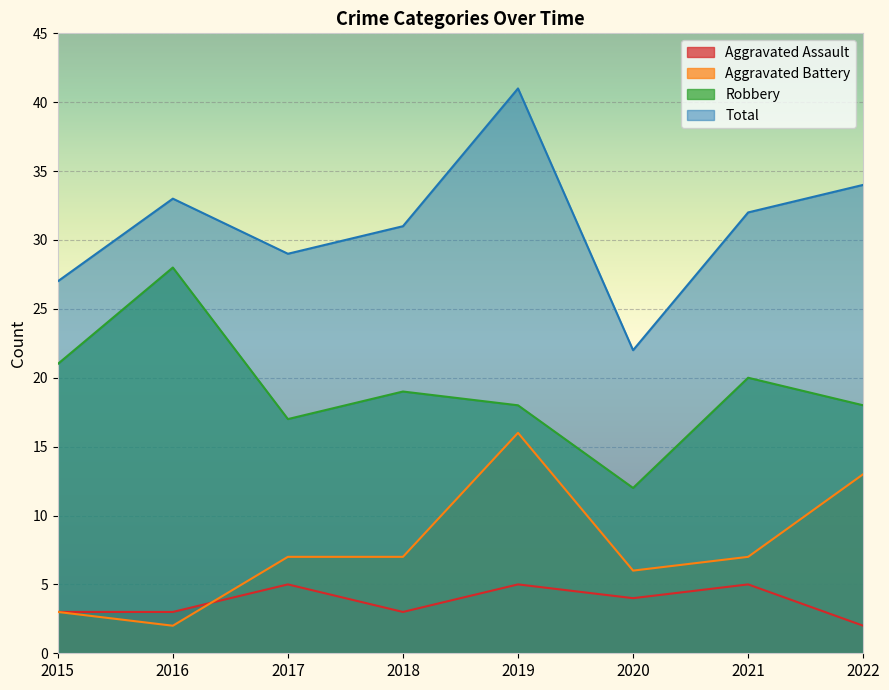

What is the total value across all series at 2021?

64